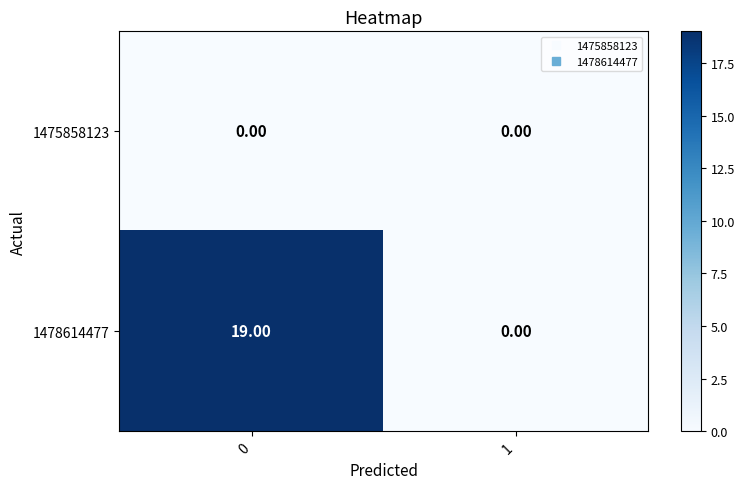

Rank the series by their maximum value, from highest to lowest.

1478614477, 1475858123